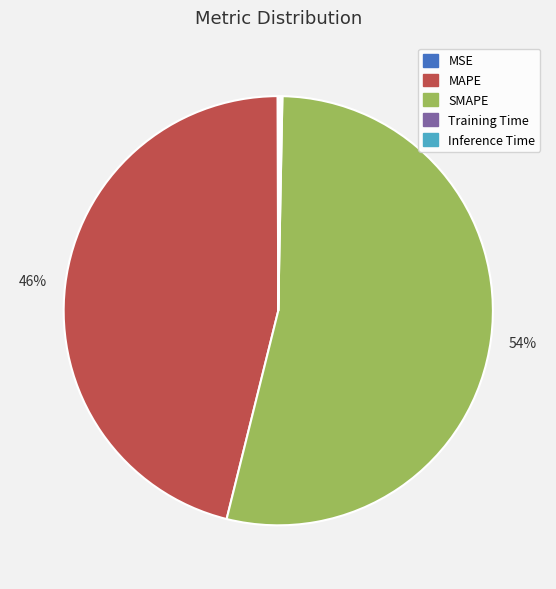

Which slice represents more than half of the pie?

SMAPE